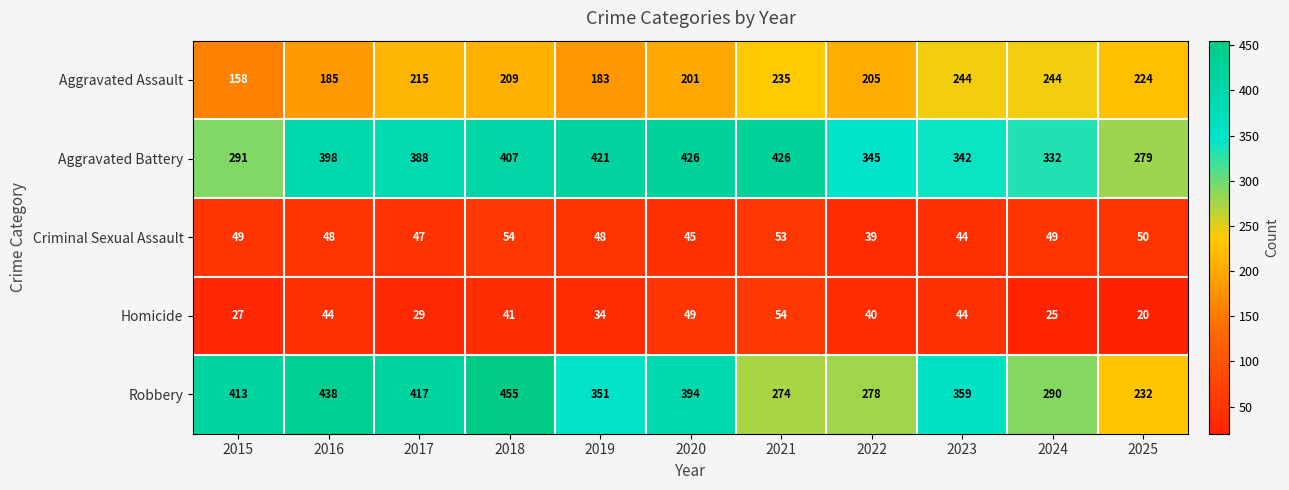

At which label does Robbery first exceed 359?

2015